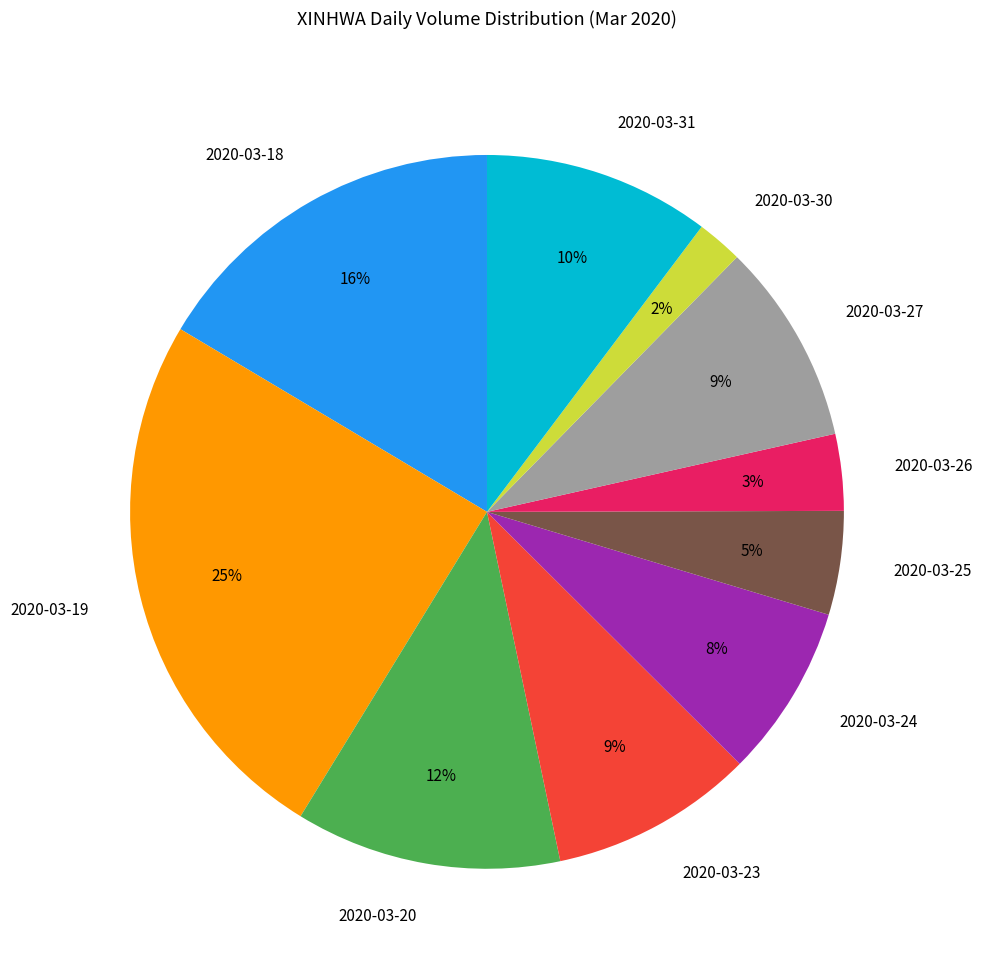

To the nearest percent, what is the average slice percentage?

10%